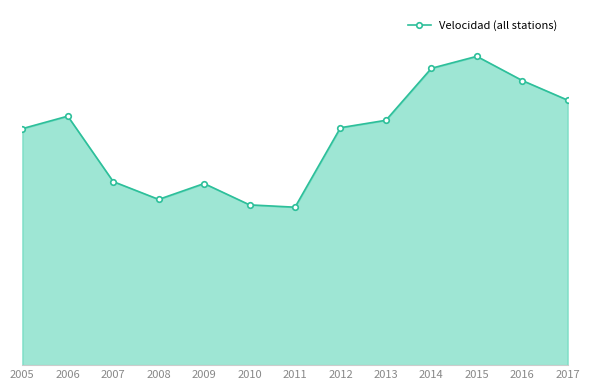

Does the chart have visible grid lines?

No